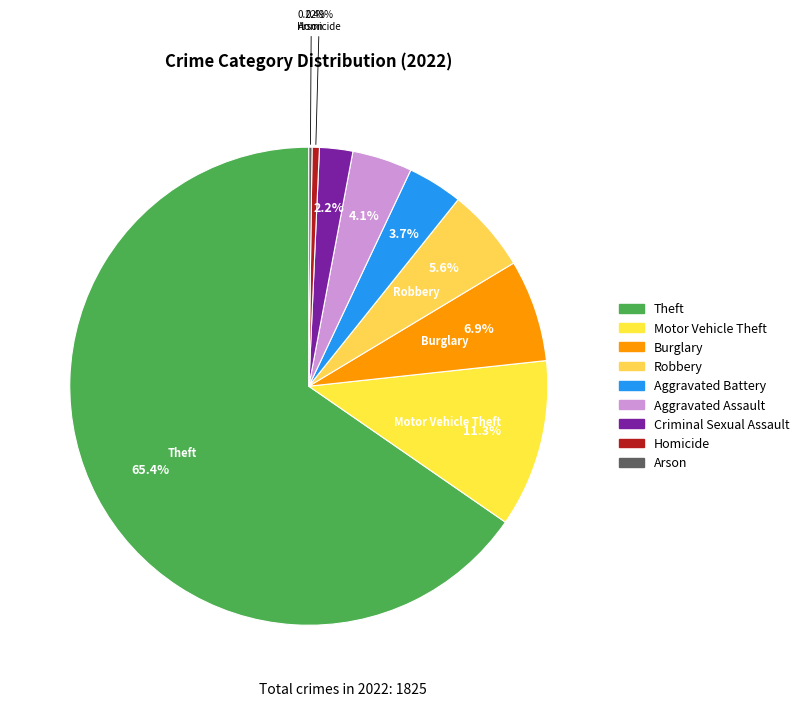

How many segments does this pie chart have?

9